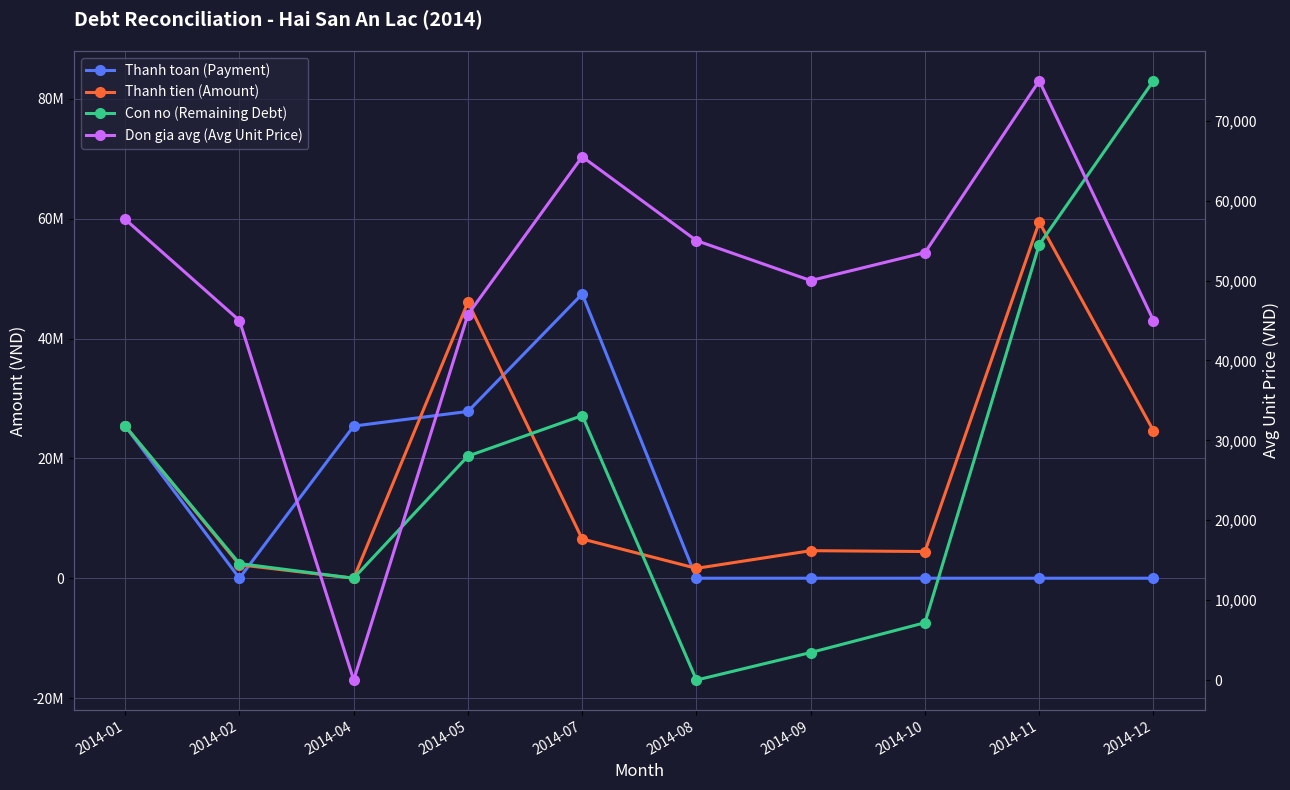

Is the value of Thanh tien (Amount) at 2014-11 greater than the value of Don gia avg (Avg Unit Price) at 2014-07?

Yes